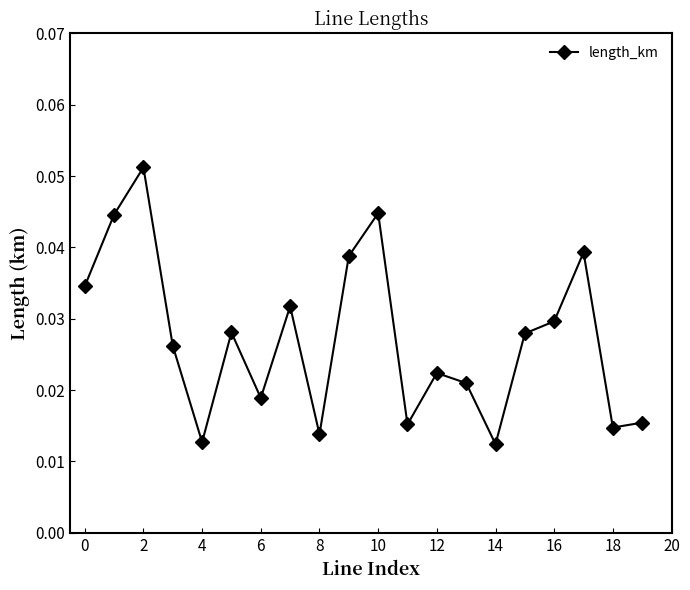

Does the chart display data point markers on the line(s)?

Yes